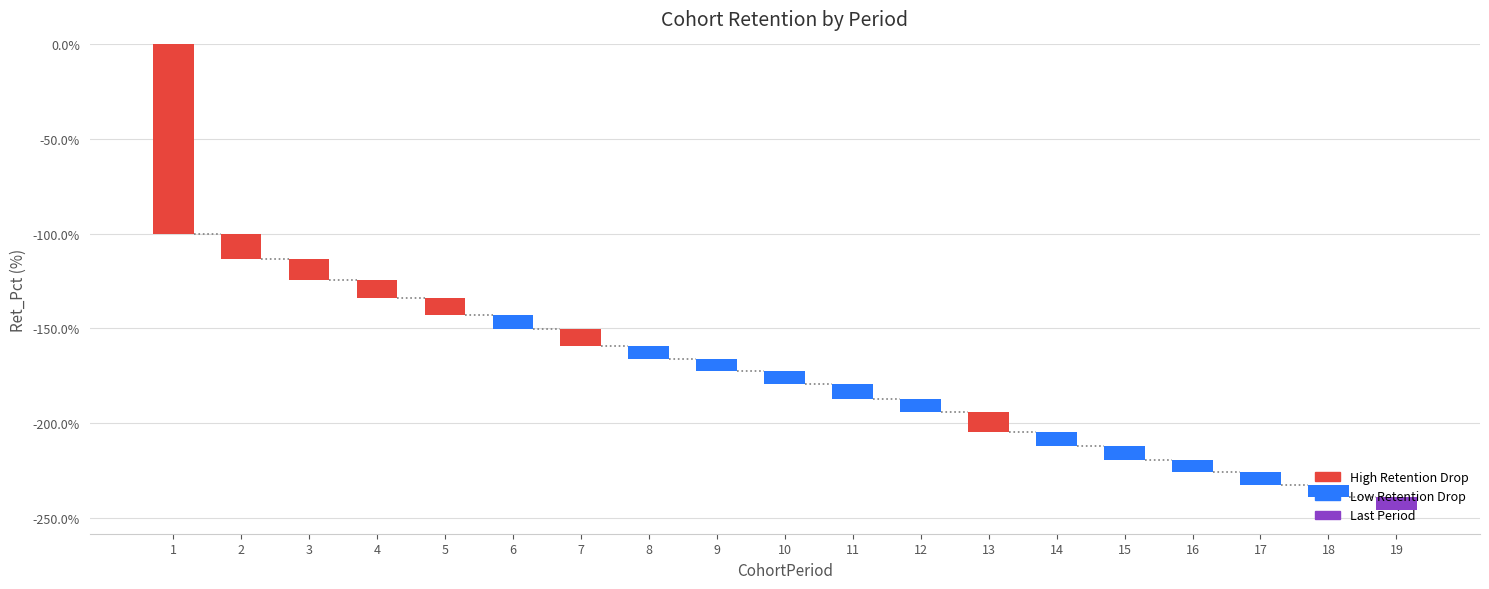

What is the change in value from 3 to 4?

+1.7